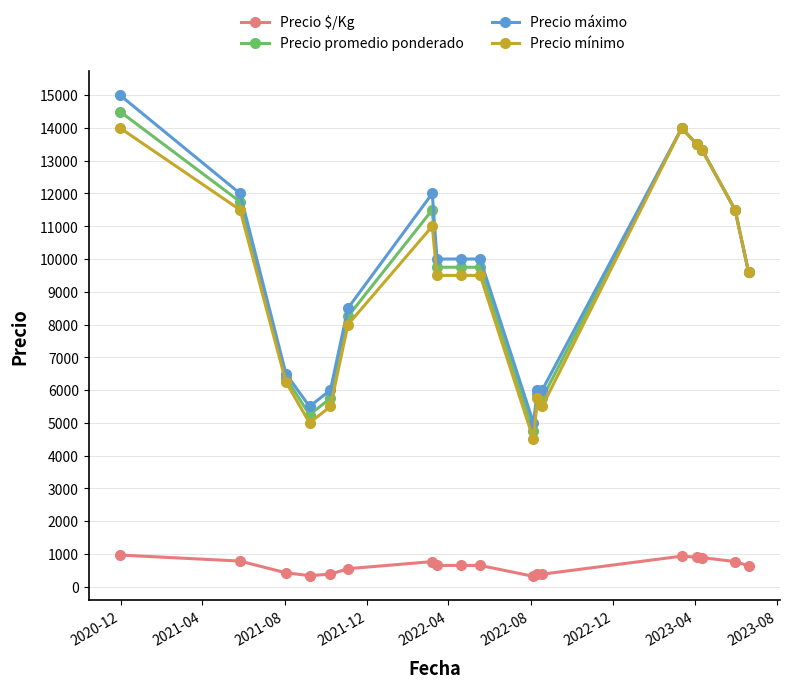

True or false: Precio máximo and Precio $/Kg cross at least once.

False